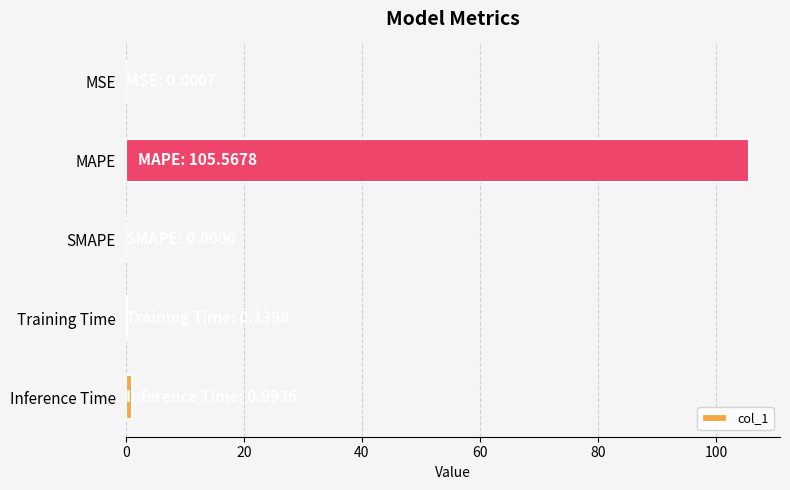

True or false: the data shows 105.6 at MAPE.

True